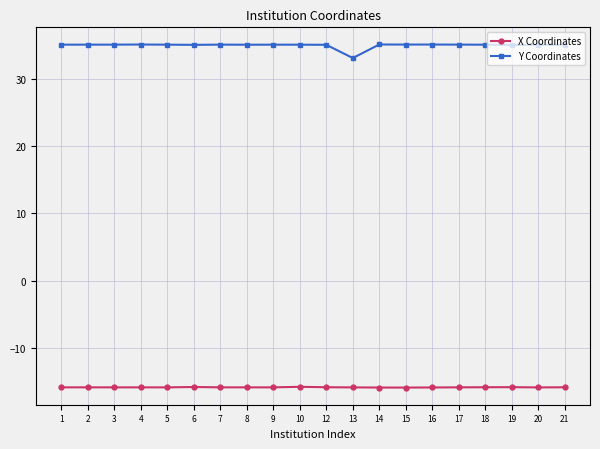

True or false: X Coordinates has more than 0 points higher than both neighbors.

True